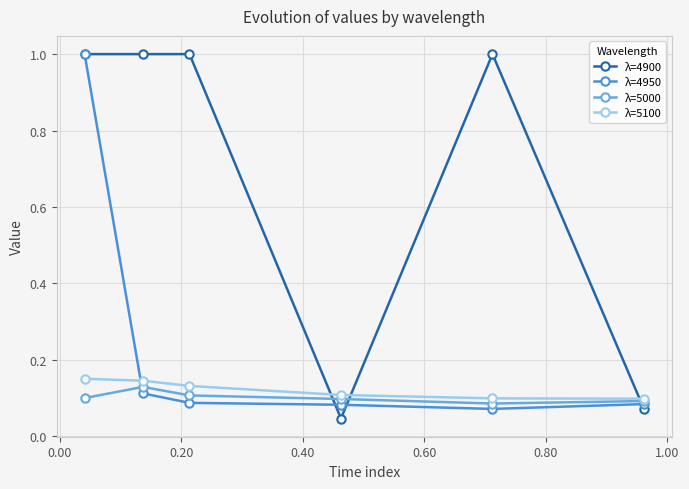

How many lines are shown in the chart?

4